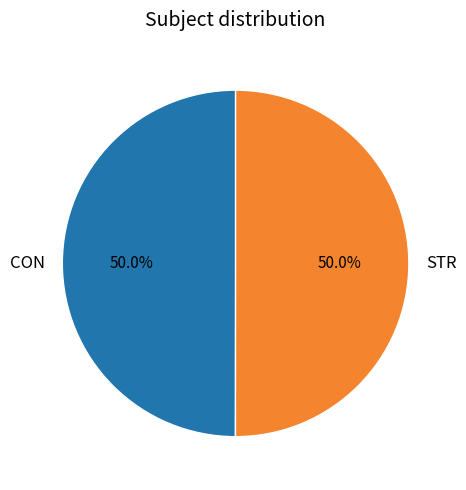

How many slices are in this pie chart?

2